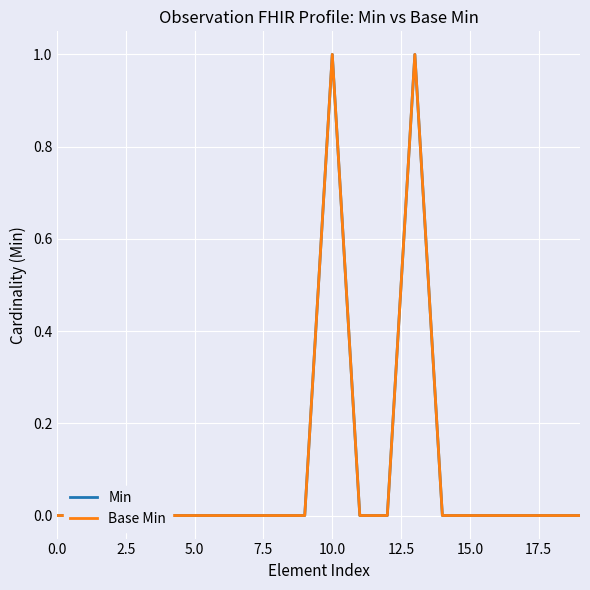

What is the sum of all Base Min values?

2